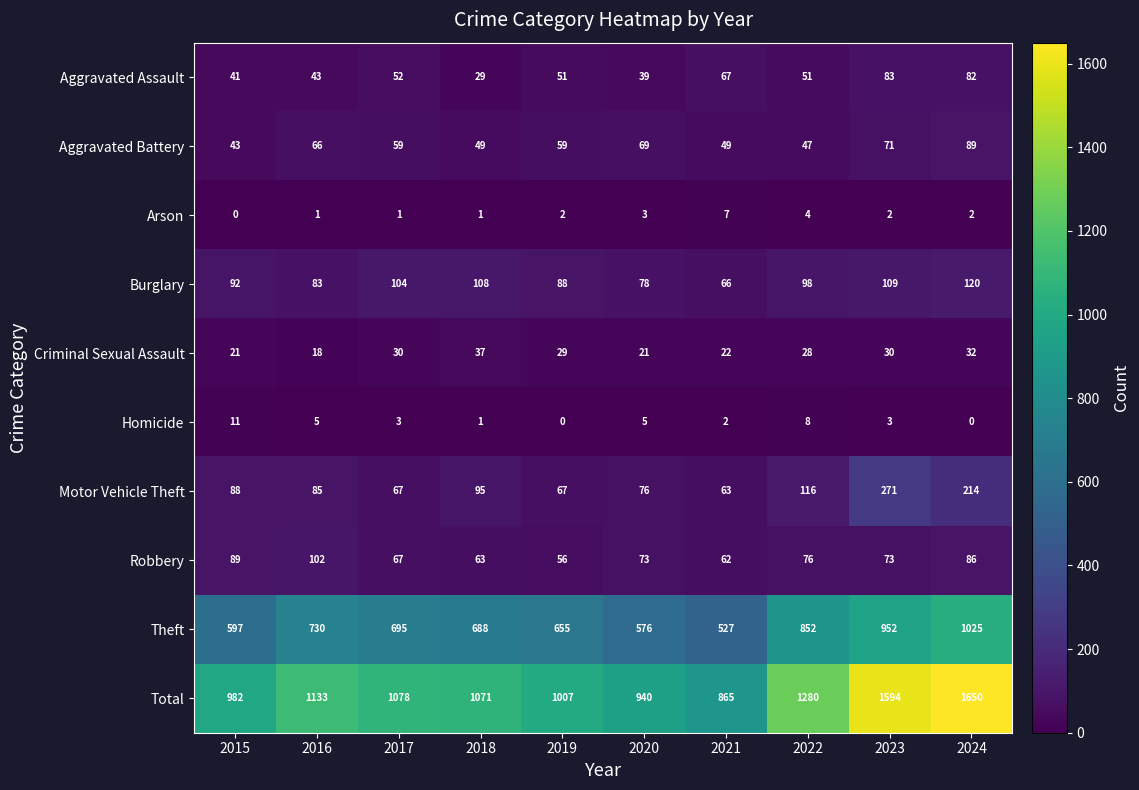

What is the difference between the second highest and minimum values in the Robbery series?

33